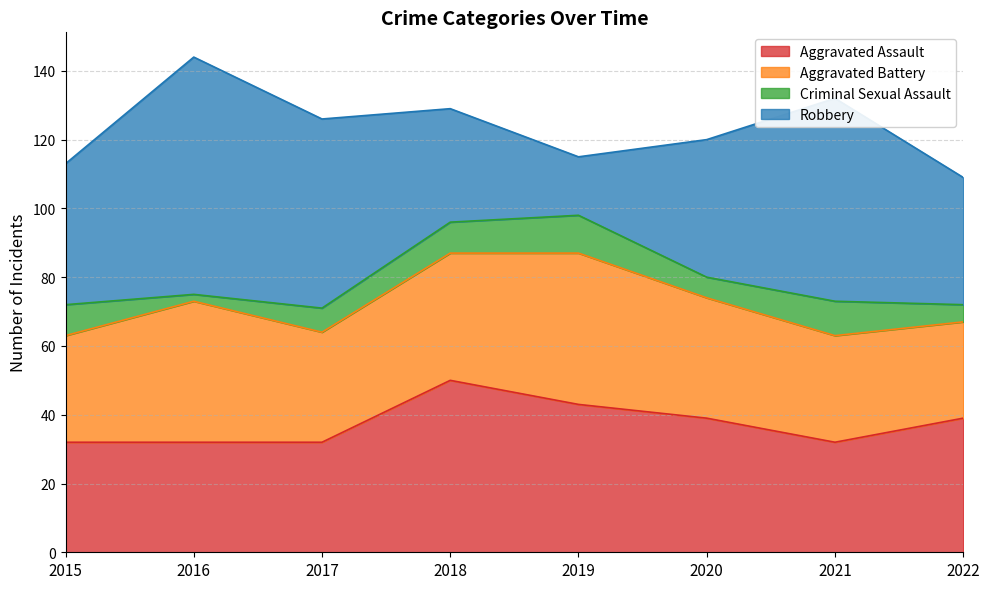

Reading right to left, transcribe all the data shown in this chart.

Aggravated Assault: 2022=39	2021=32	2020=39	2019=43	2018=50	2017=32	2016=32	2015=32
Aggravated Battery: 2022=28	2021=31	2020=35	2019=44	2018=37	2017=32	2016=41	2015=31
Criminal Sexual Assault: 2022=5	2021=10	2020=6	2019=11	2018=9	2017=7	2016=2	2015=9
Robbery: 2022=37	2021=59	2020=40	2019=17	2018=33	2017=55	2016=69	2015=41